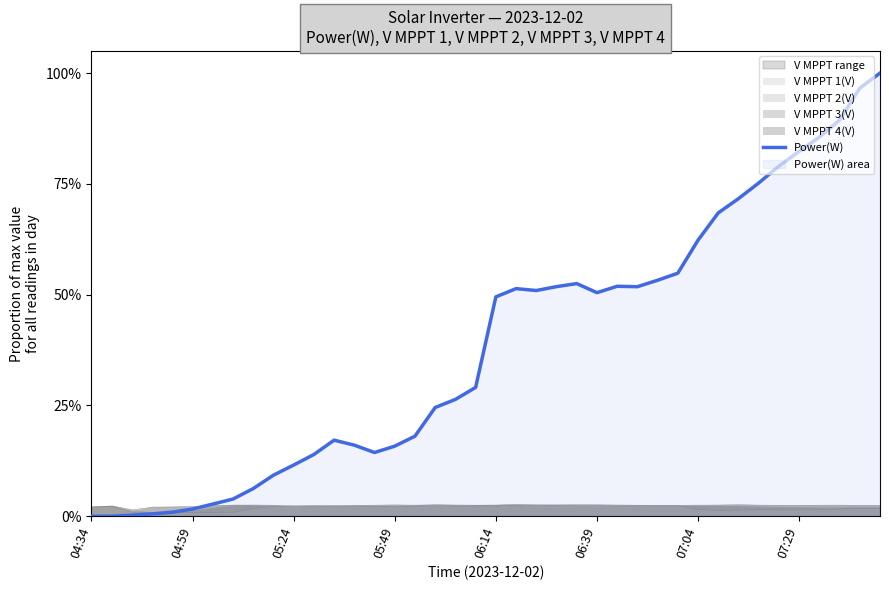

At which category does the data reach its first local peak?

12